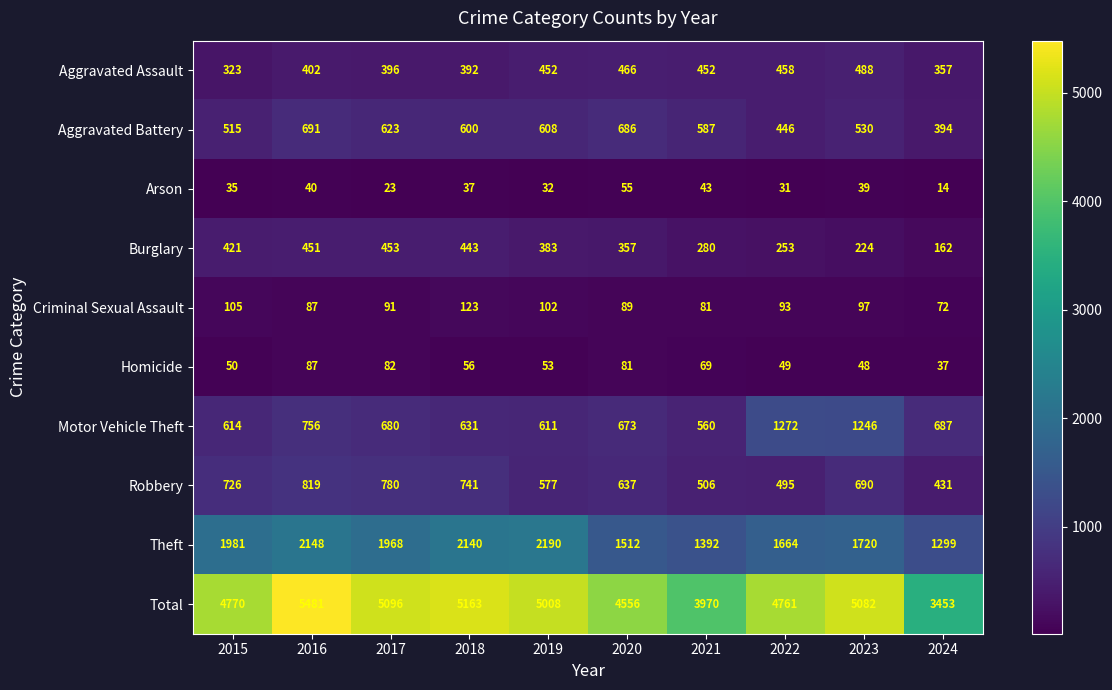

Which series has the largest total across all categories?

Total